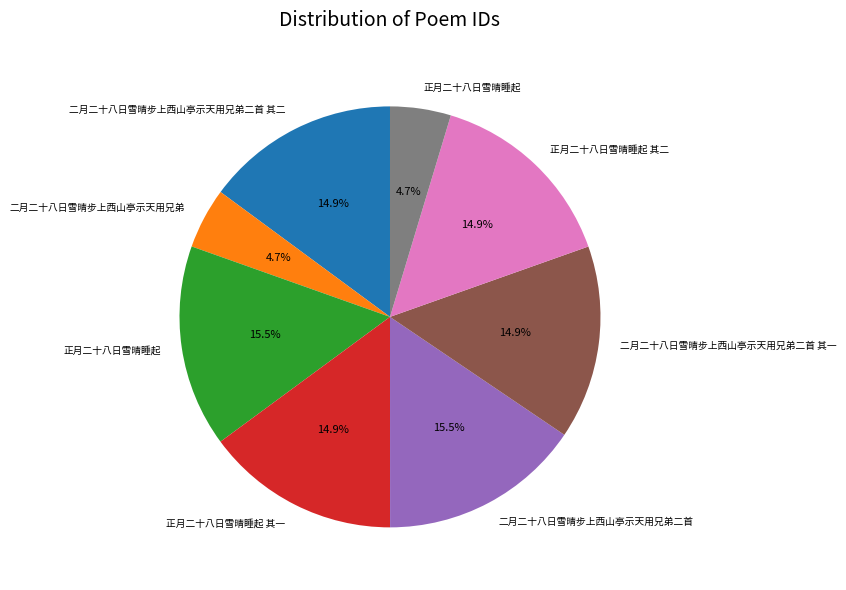

Does any single category account for the majority?

No